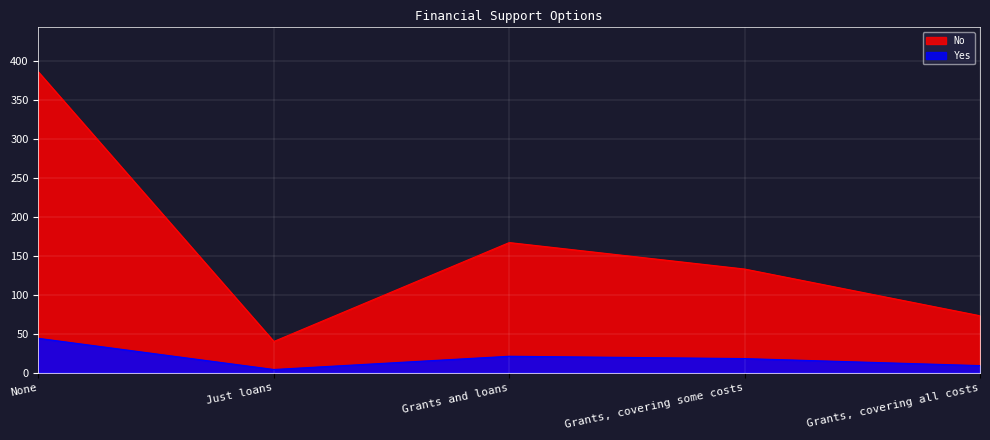

At which label does No first exceed 133?

None